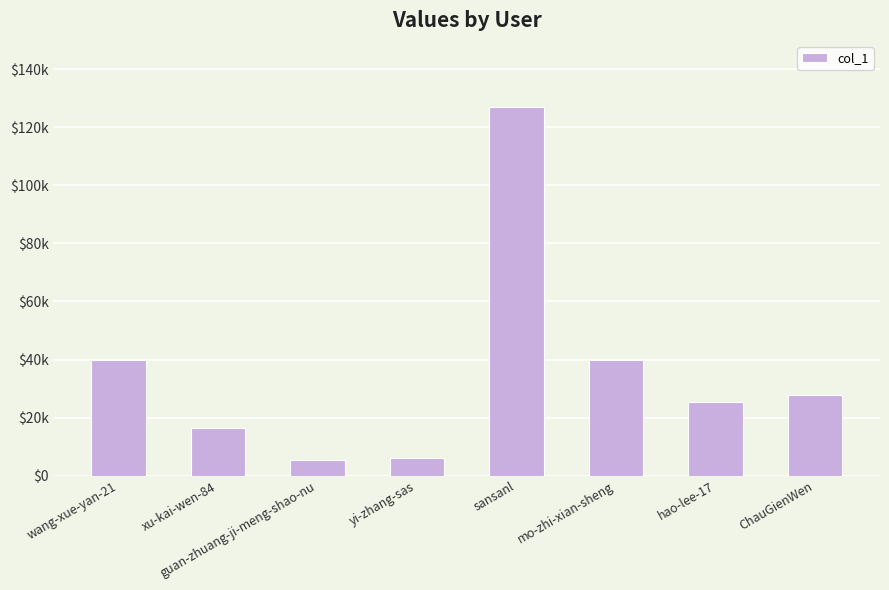

List the labels in order of value, smallest first.

guan-zhuang-ji-meng-shao-nu, yi-zhang-sas, xu-kai-wen-84, hao-lee-17, ChauGienWen, wang-xue-yan-21, mo-zhi-xian-sheng, sansanl